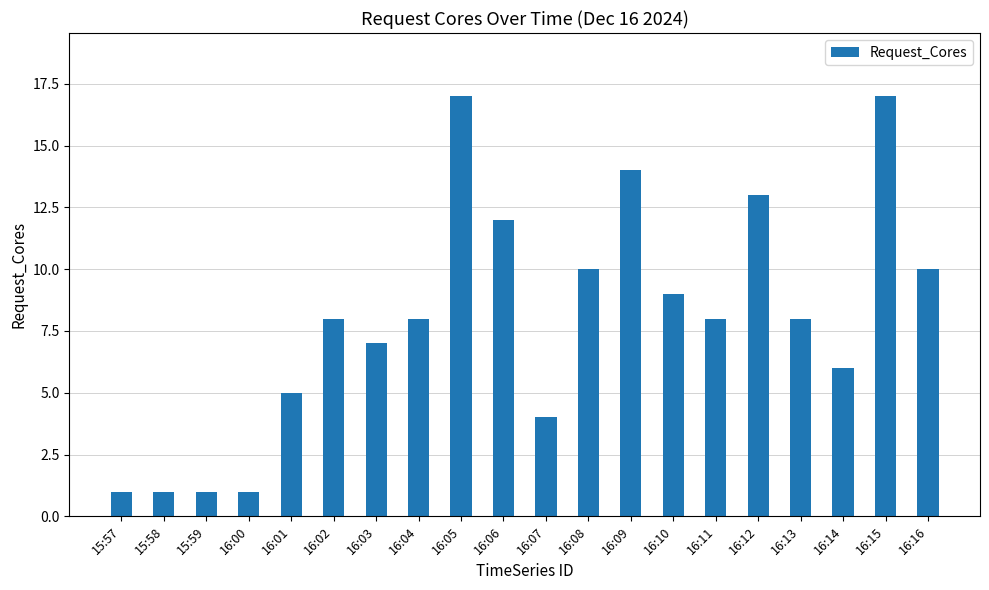

Between 15:59 and 16:03, which is larger?

16:03